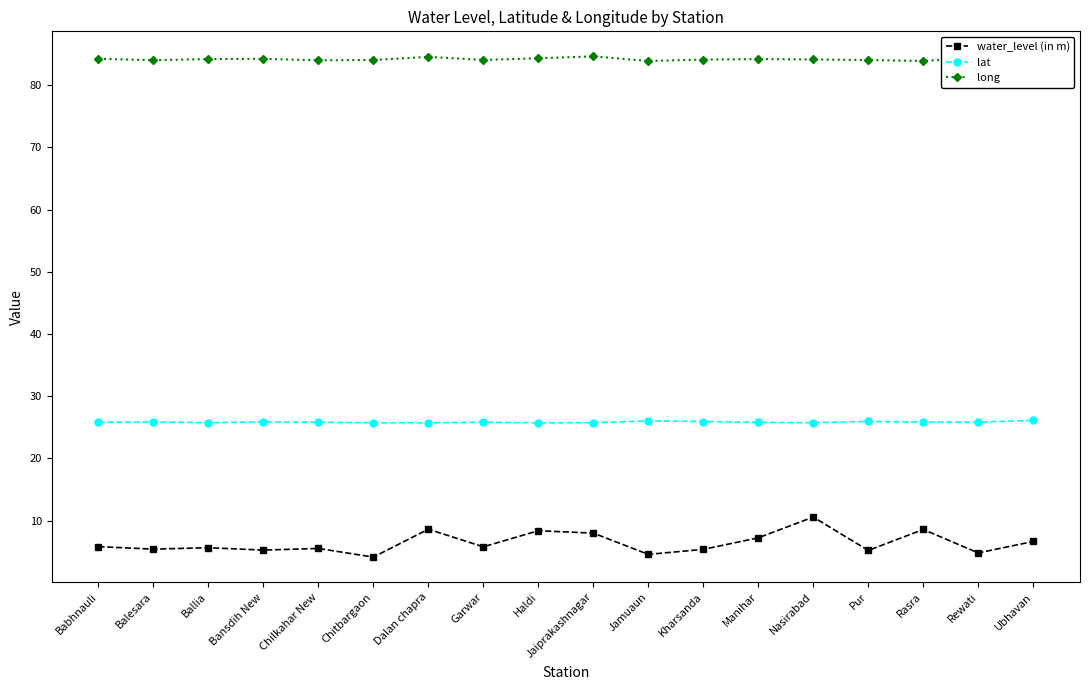

What is the label of the 1st point from the right?

Ubhavan